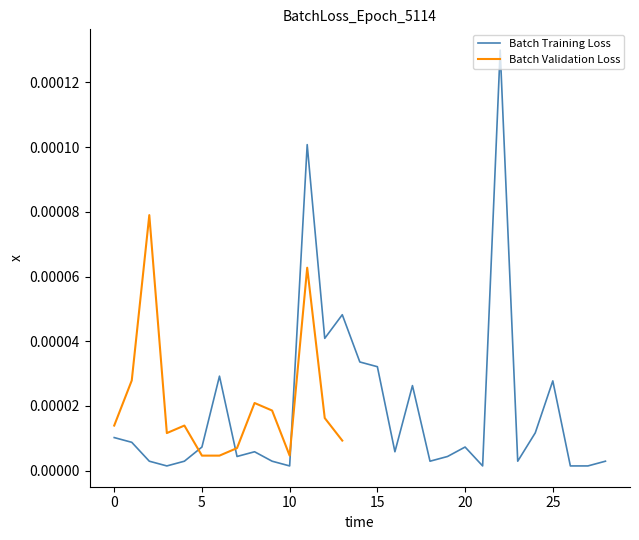

How many points are lower than both their immediate neighbors (excluding endpoints)?

8